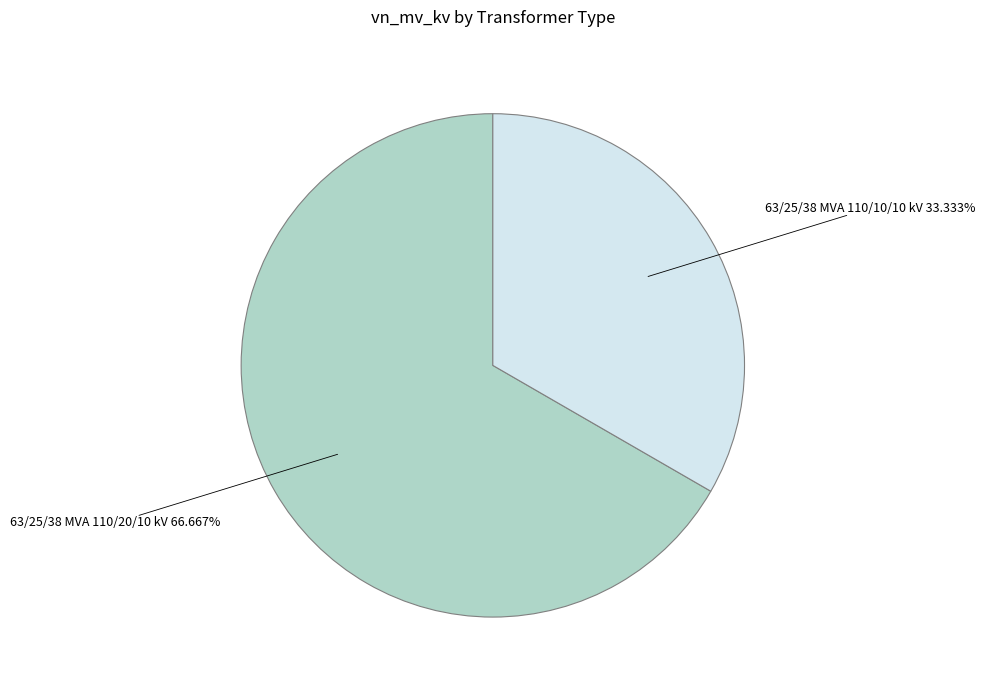

How many segments does this pie chart have?

2